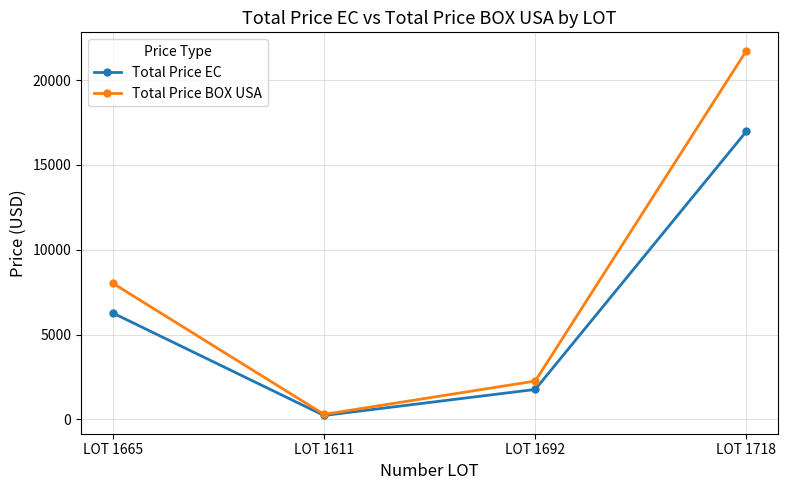

Reading left to right, extract all data points from this chart.

Total Price EC: LOT 1665=6270.7	LOT 1611=228.6	LOT 1692=1763.6	LOT 1718=16983.2
Total Price BOX USA: LOT 1665=8025.6	LOT 1611=292.6	LOT 1692=2257.2	LOT 1718=21736.0